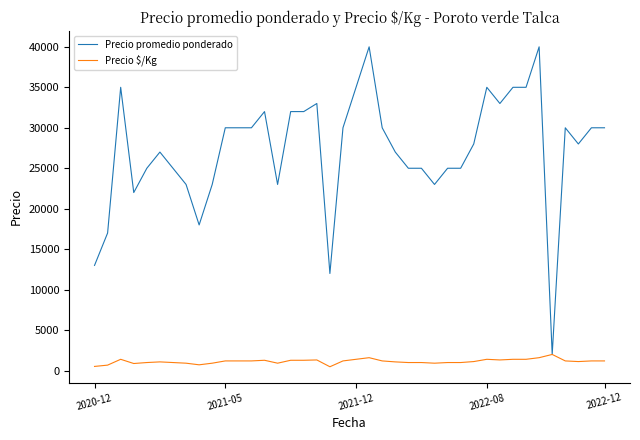

List the series in order of their peak value, highest first.

Precio promedio ponderado, Precio $/Kg